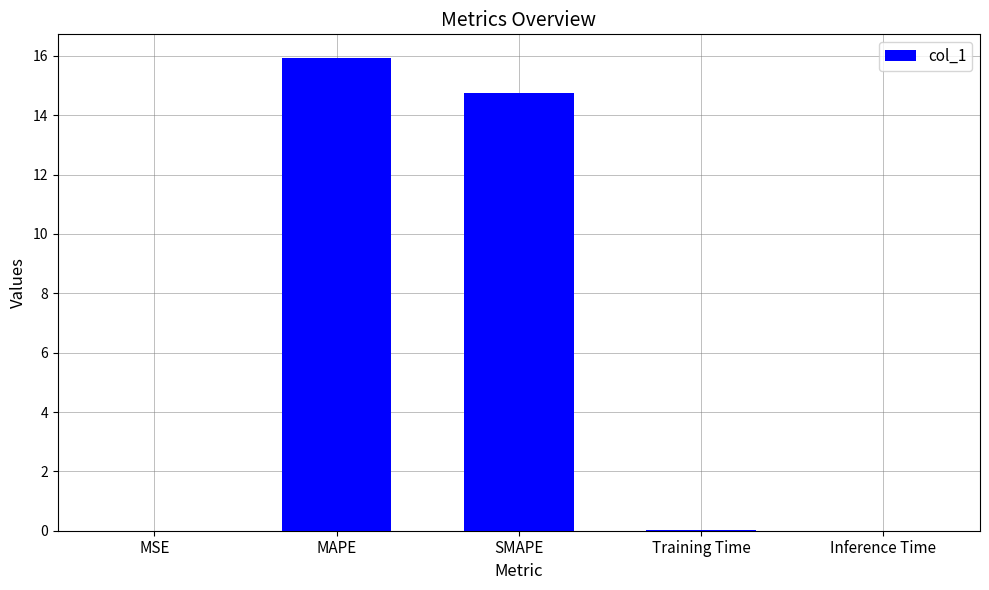

What is the greatest value displayed?

15.9